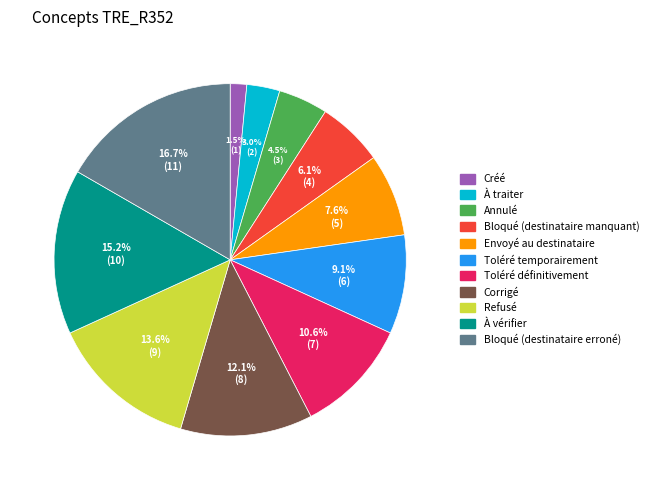

Rank the categories by value from highest to lowest.

Bloqué (destinataire erroné), À vérifier, Refusé, Corrigé, Toléré définitivement, Toléré temporairement, Envoyé au destinataire, Bloqué (destinataire manquant), Annulé, À traiter, Créé